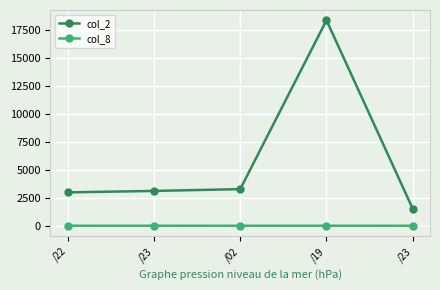

True or false: col_8 and col_2 intersect in this chart.

False